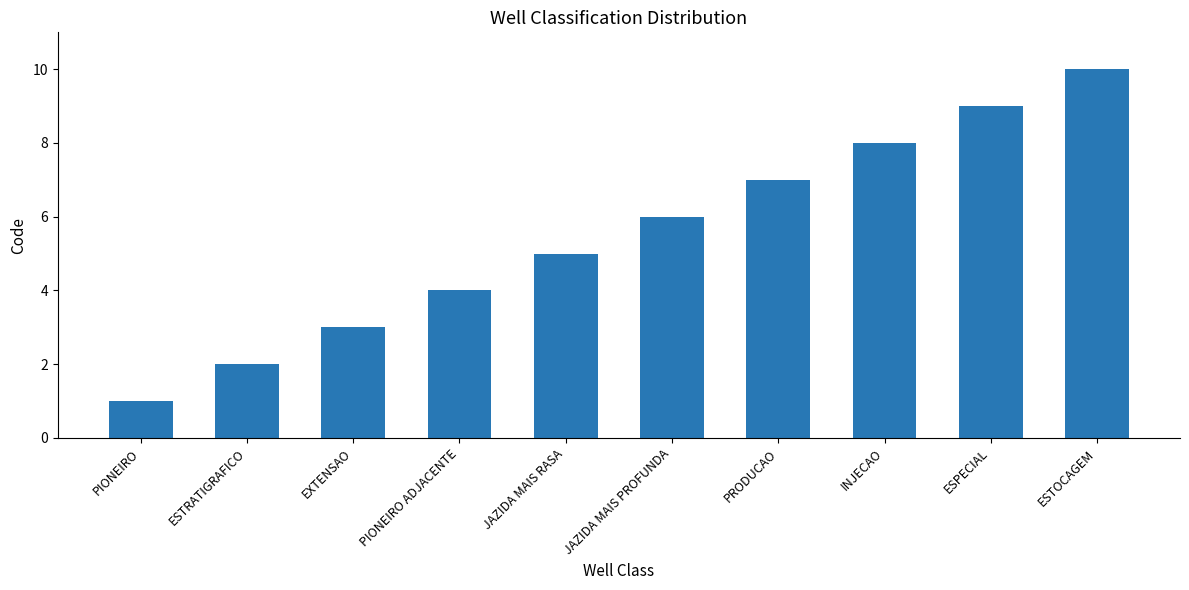

Is it true that the value at PRODUCAO is 7?

True